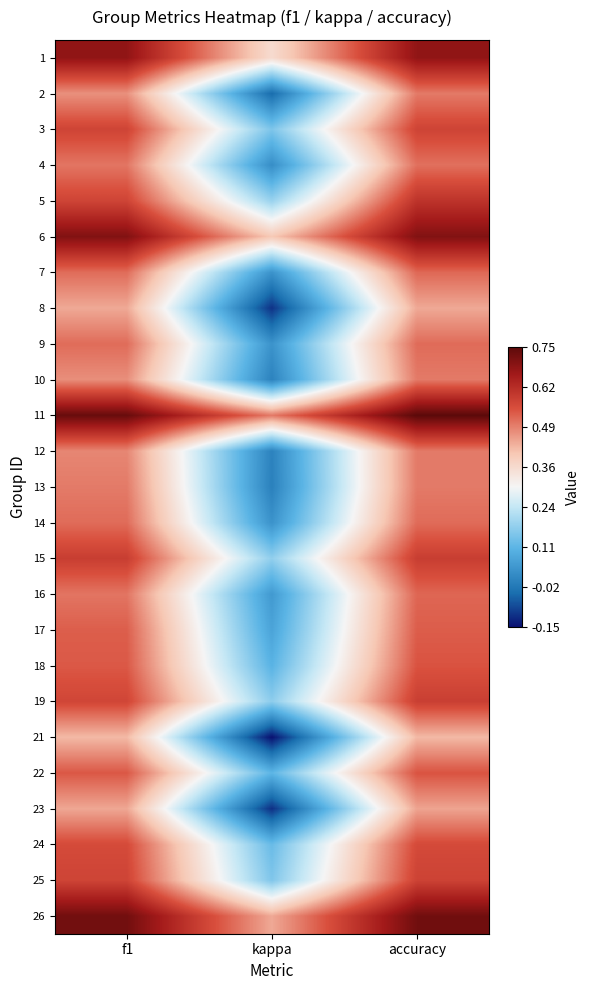

How many series are shown in this chart?

25